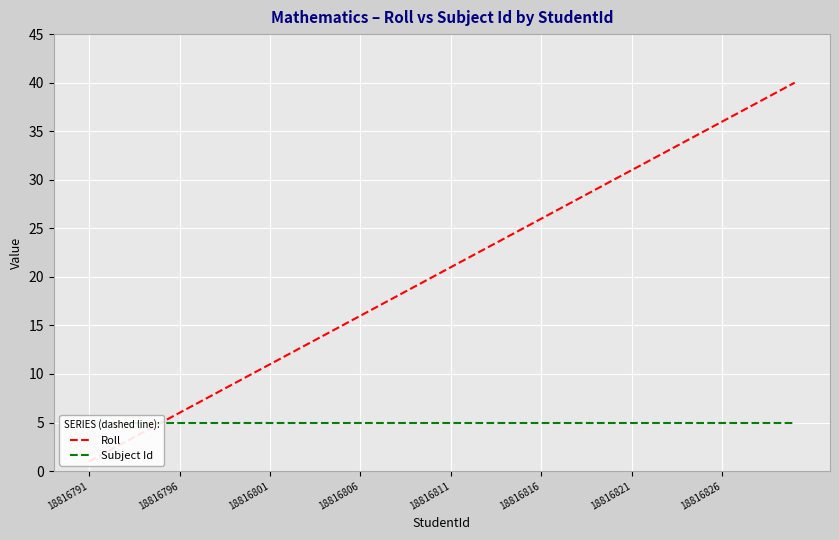

True or false: Subject Id and Roll cross at least once.

False